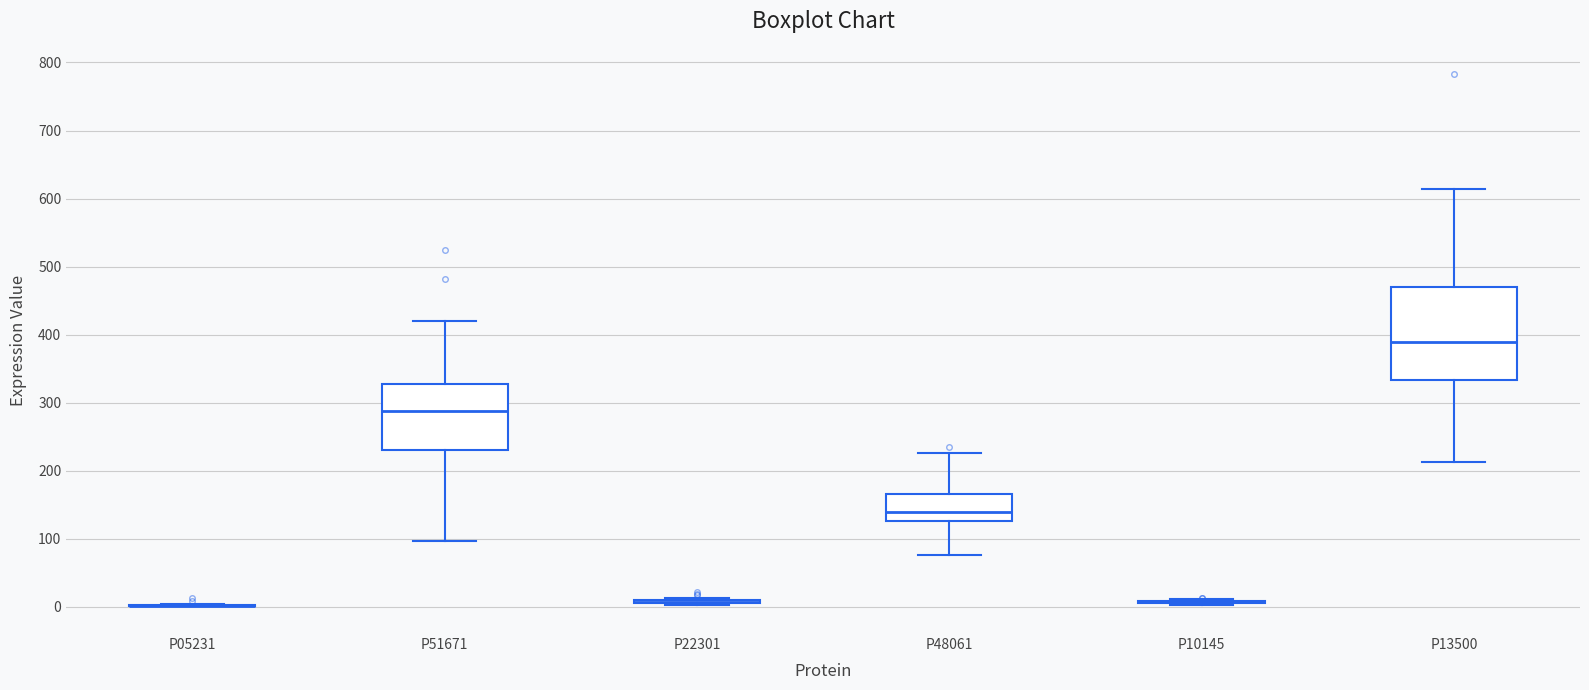

Reading left to right, transcribe this box plot: for each box, give where its median line is, the range the box spans, and where its two whiskers end, as read against the y-axis. The values are not printed on the chart, so give them approximately, as read against the axis.

P05231: box collapsed to a line at 0, whiskers 0 to 0
P51671: median 290, box 230 to 330, whiskers 100 to 420
P22301: box collapsed to a line at 10, whiskers 0 to 10
P48061: median 140, box 130 to 170, whiskers 80 to 230
P10145: box collapsed to a line at 10, whiskers 0 to 10
P13500: median 390, box 330 to 470, whiskers 210 to 610